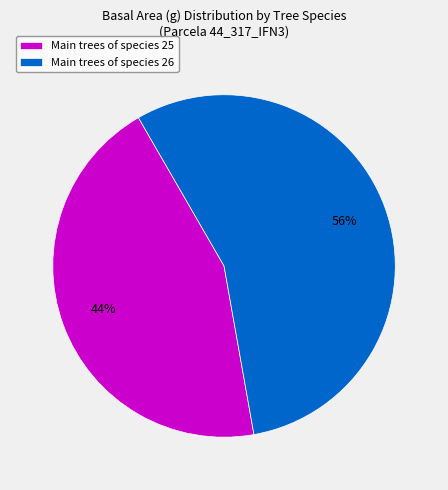

Is it true that Main trees of species 25 is 36% of the pie?

False